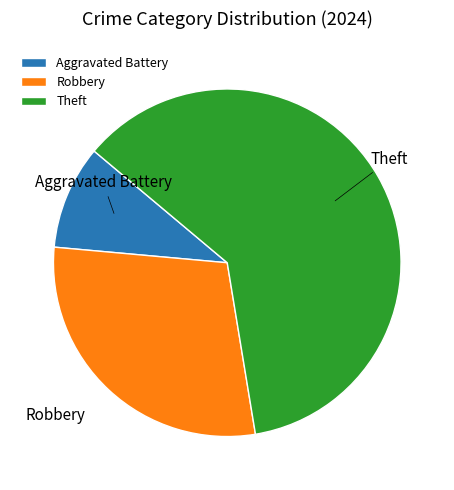

Approximately how many times larger is the value at Theft compared to Aggravated Battery?

6.3